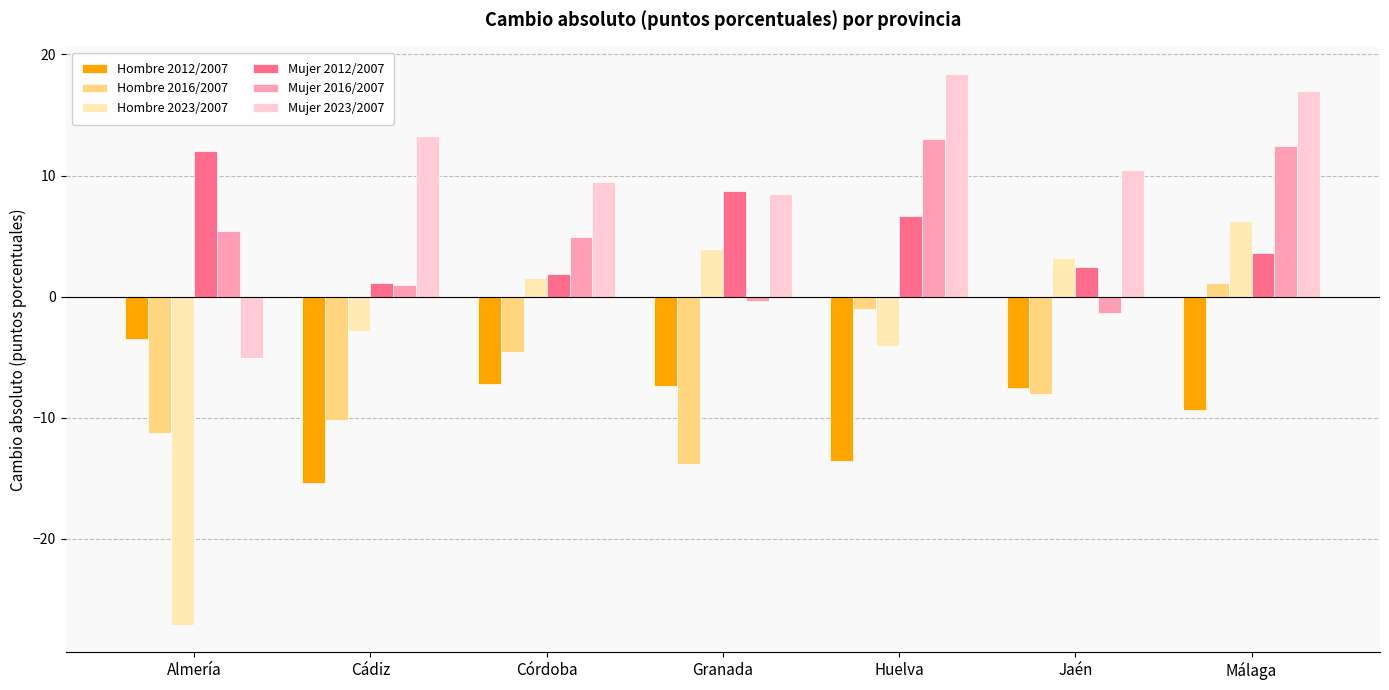

What are all the series names shown in the legend?

Hombre 2012/2007, Hombre 2016/2007, Hombre 2023/2007, Mujer 2012/2007, Mujer 2016/2007, Mujer 2023/2007